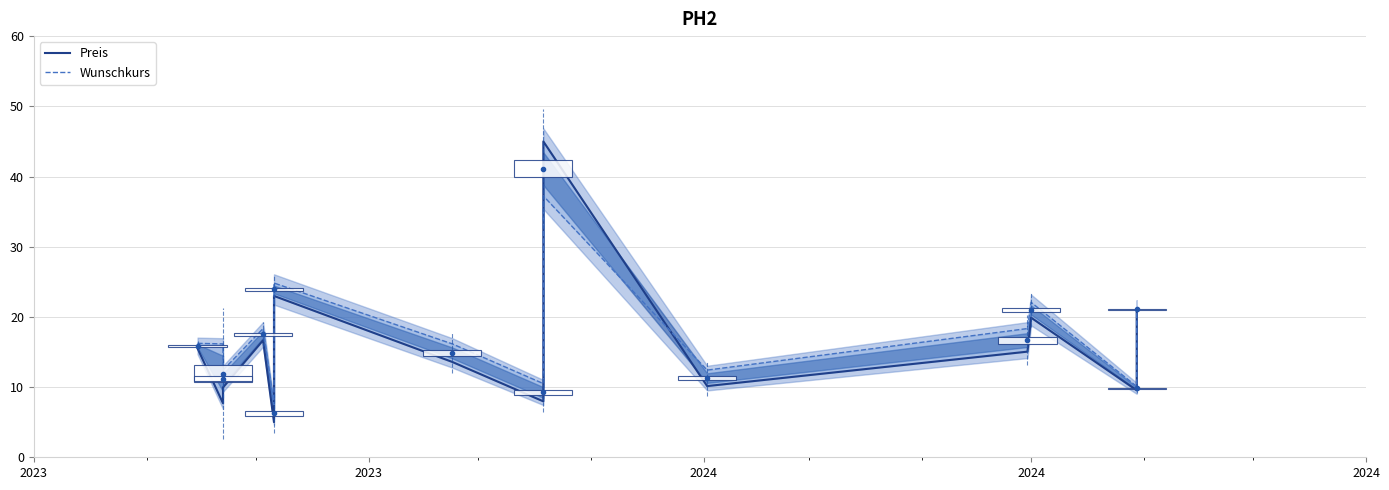

What are all the series names shown in the legend?

Preis, Wunschkurs